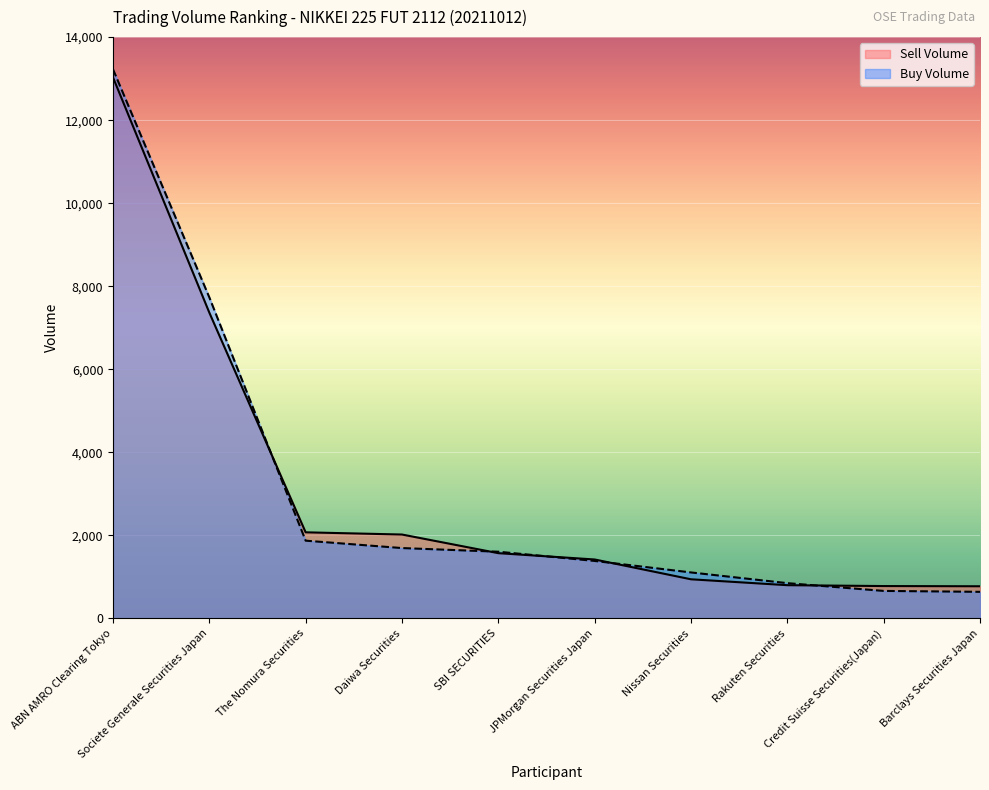

What is the difference between the second highest and minimum values in the Sell Volume series?

6590